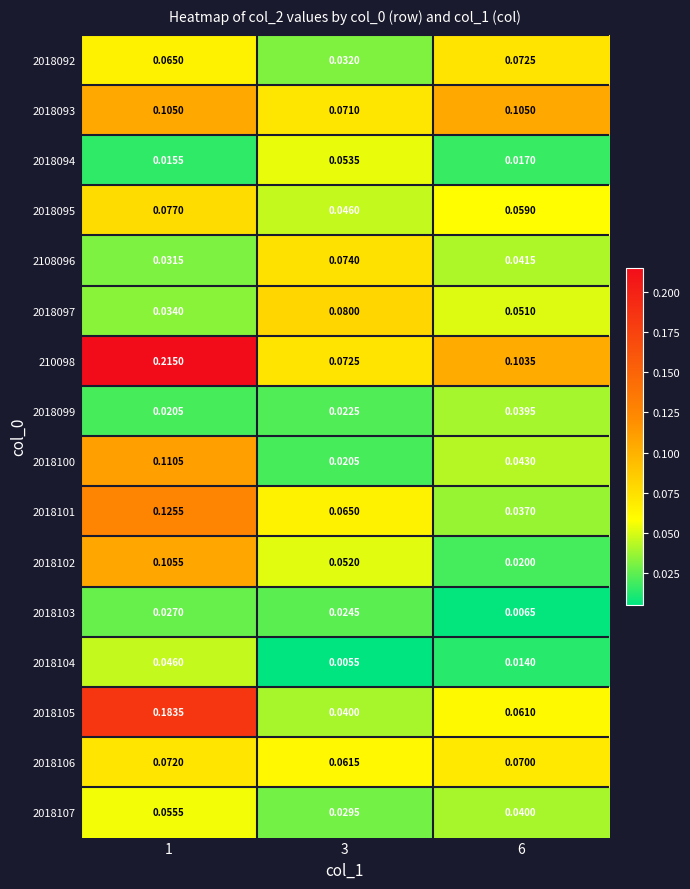

Is the value of 2018093 at 3 greater than the value of 2018103 at 1?

Yes